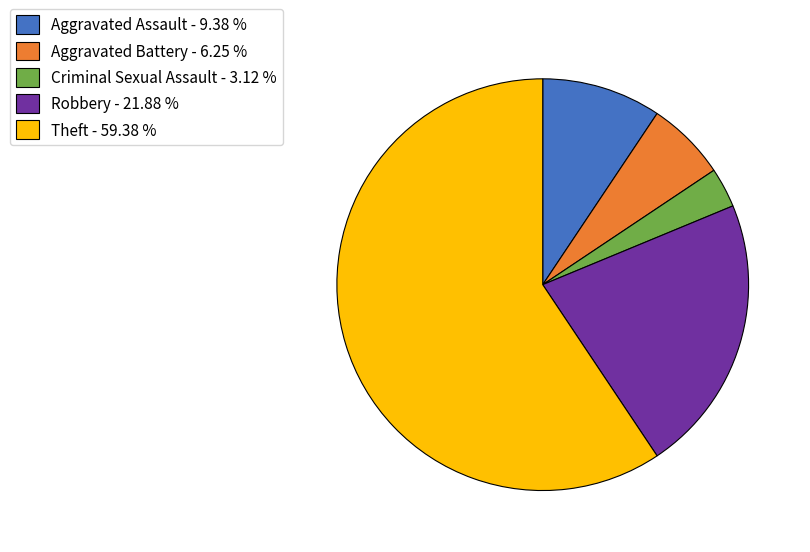

Does any single category account for the majority?

Yes